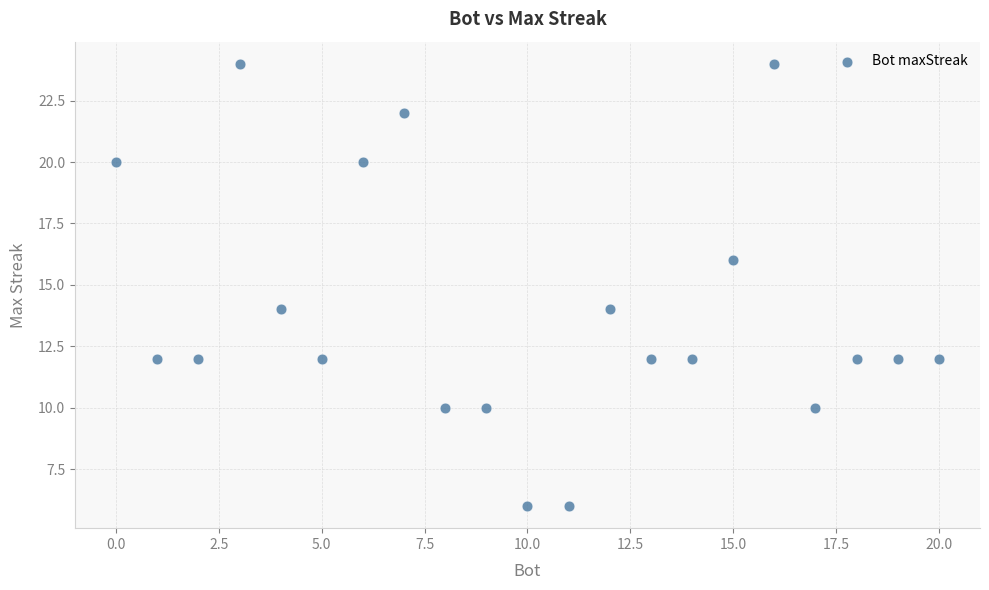

What is the range of Y values (max minus min)?

18